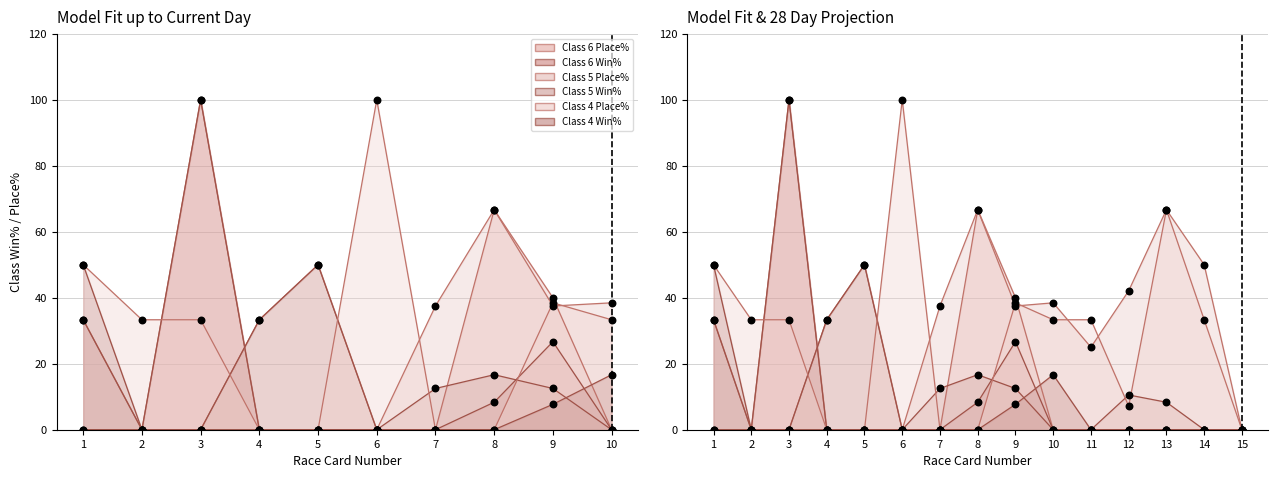

Which series has the largest Y range (max minus min)?

Class 6 Place%